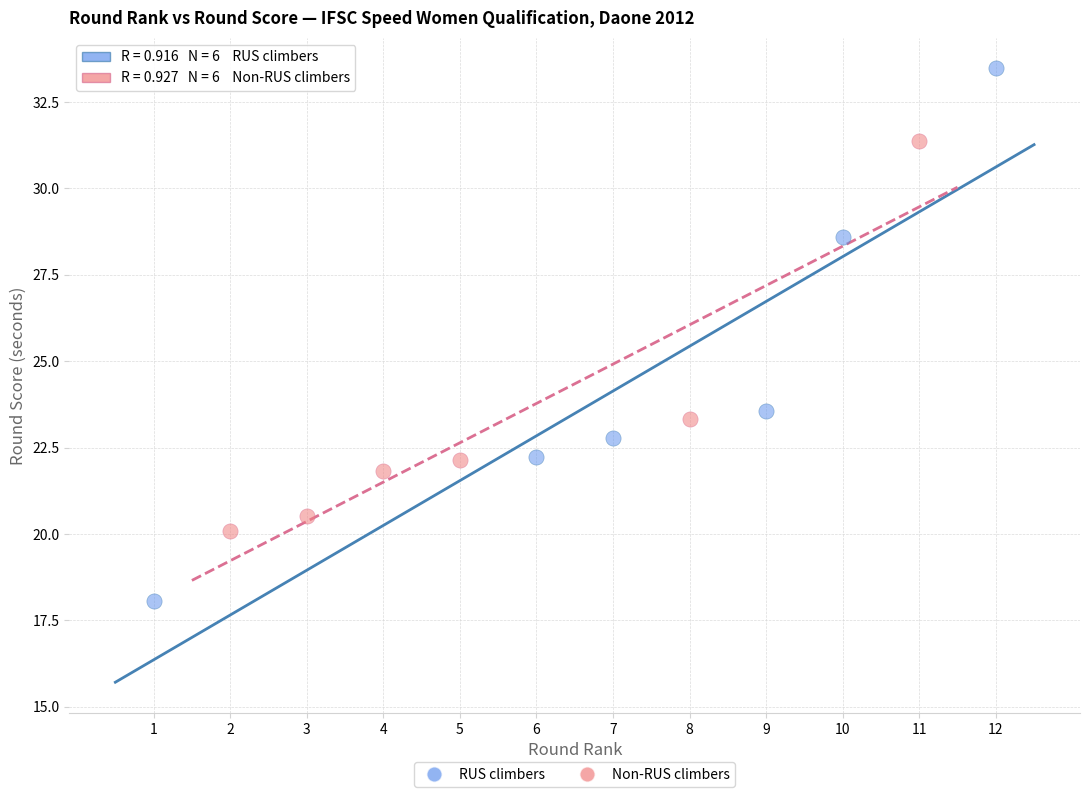

What are all the series names shown in the legend?

RUS climbers, Non-RUS climbers